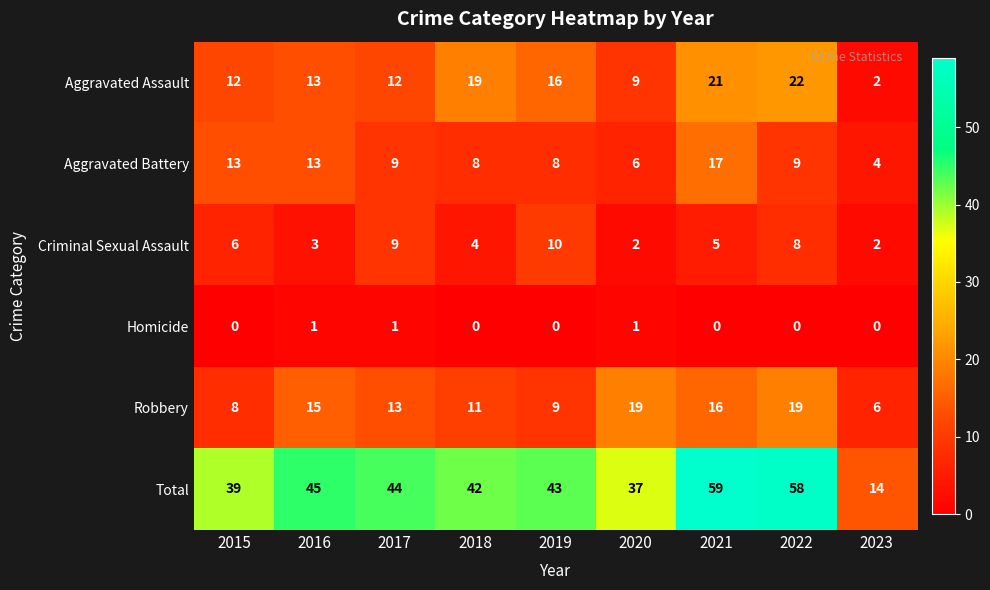

Is it true that Homicide equals 1 at 2017?

True